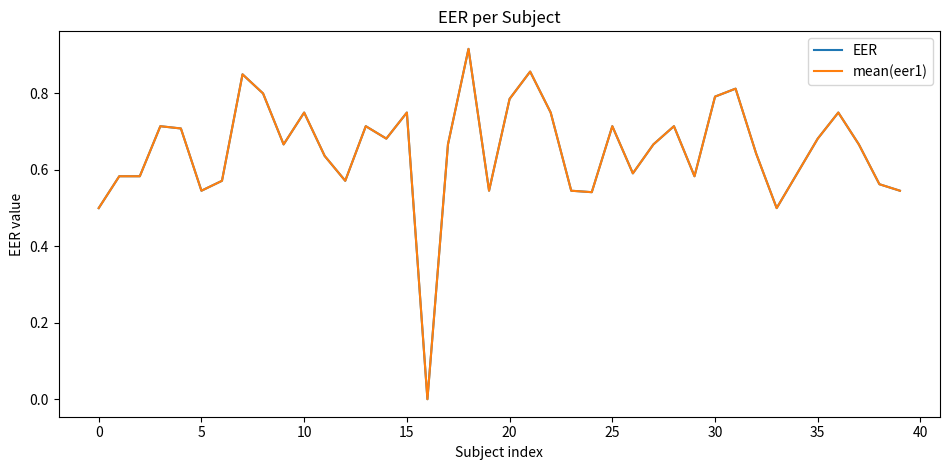

True or false: EER and mean(eer1) cross at least once.

False